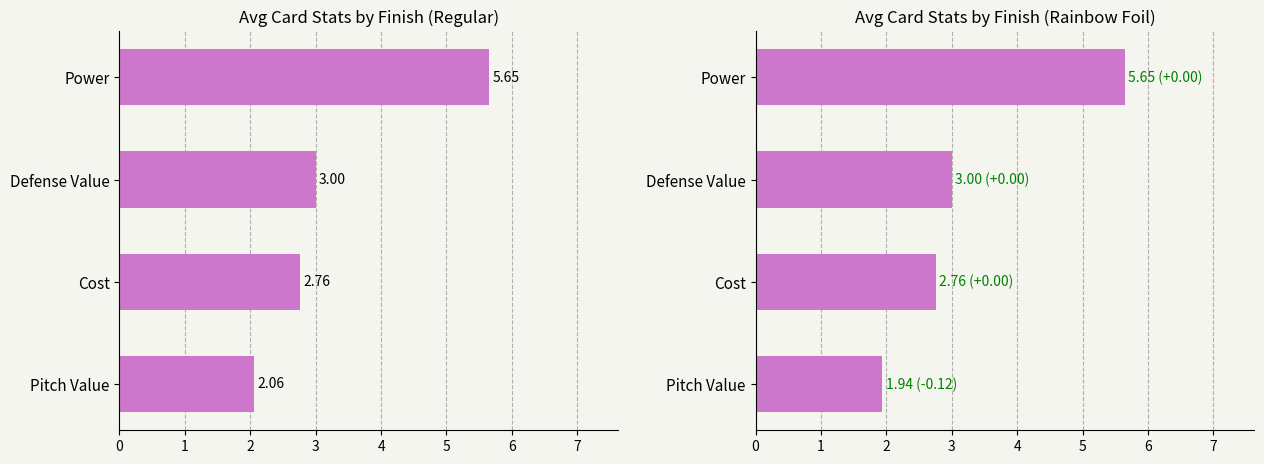

Which series has the largest total across all categories?

Regular